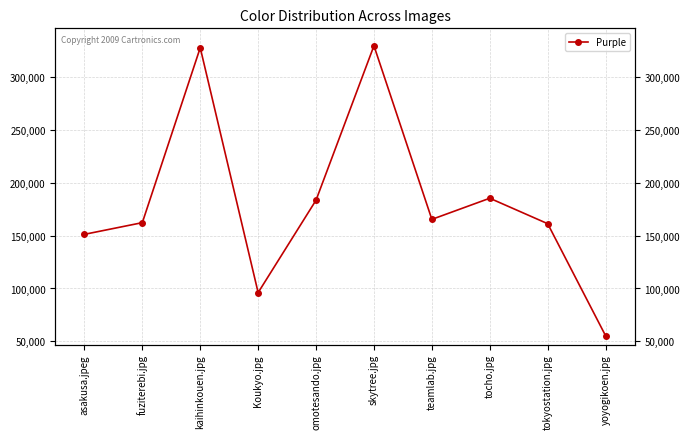

Does the chart display data point markers on the line(s)?

Yes